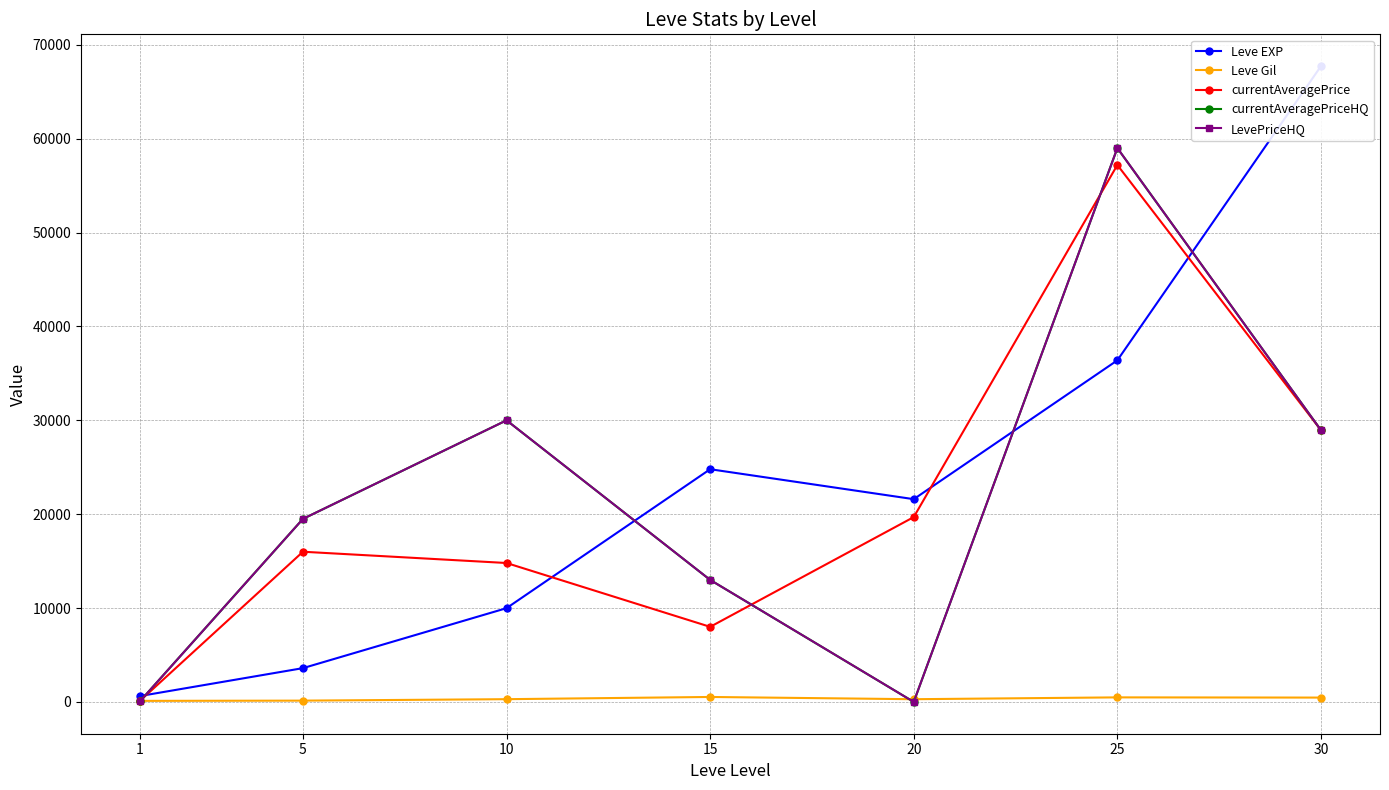

Reading left to right, what are all the values shown in this chart?

Leve EXP: 1=630.0	5=3600.0	10=9990.0	15=24790.0	20=21600.0	25=36390.0	30=67730.0
Leve Gil: 1=113.0	5=139.0	10=293.0	15=529.0	20=290.0	25=485.0	30=463.0
currentAveragePrice: 1=126.8	5=15999.7	10=14799.2	15=7999.7	20=19691.7	25=57199.0	30=28949.5
currentAveragePriceHQ: 1=82.3	5=19499.5	10=29999.5	15=12999.0	20=0.0	25=58998.8	30=28949.5
LevePriceHQ: 1=82.3	5=19499.5	10=29999.5	15=12999.0	20=0.0	25=58998.8	30=28949.5